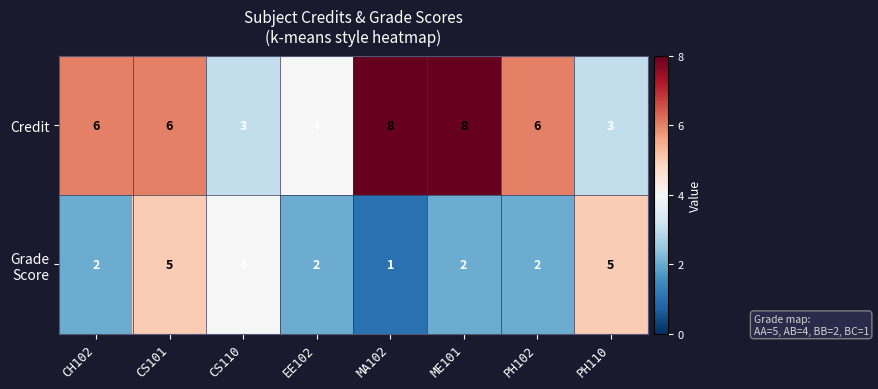

Which category has the lowest value across all series?

MA102